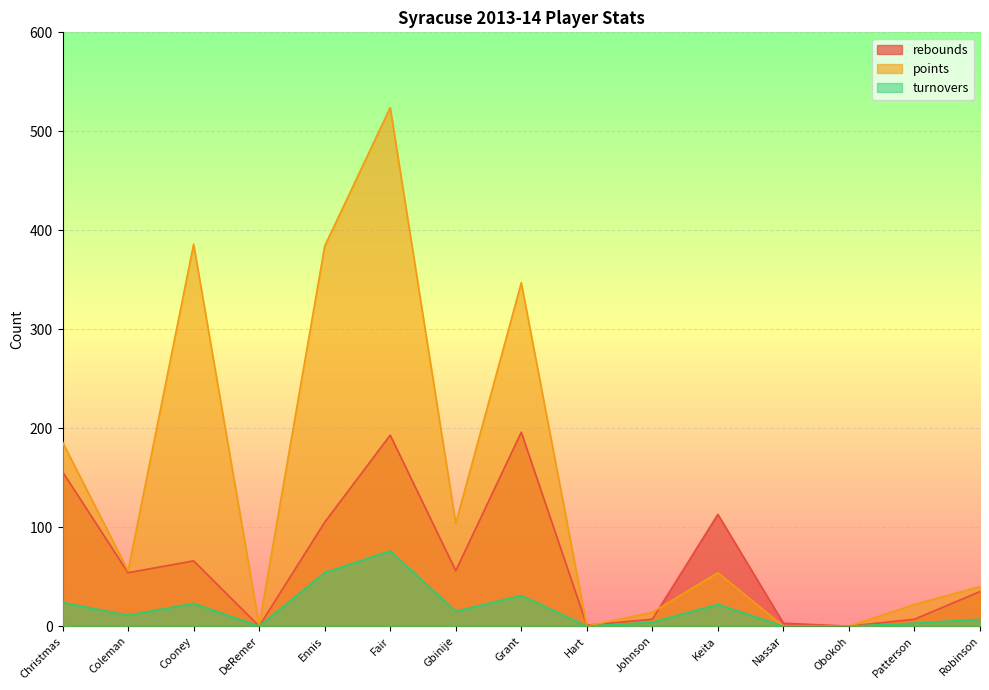

True or false: rebounds has a value of 66 at Cooney.

True